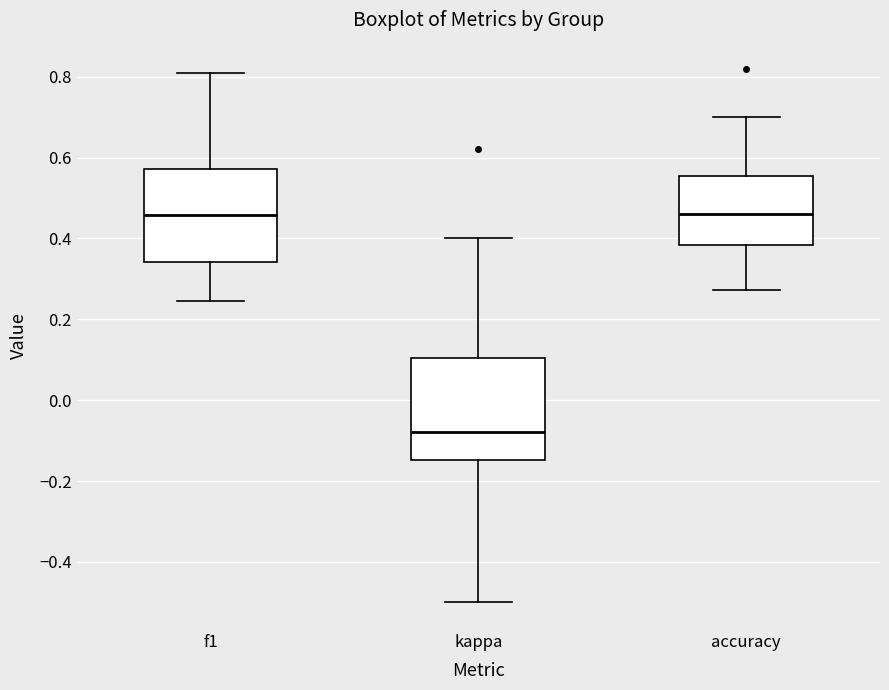

Reading left to right, transcribe this box plot: for each box, give where its median line is, the range the box spans, and where its two whiskers end, as read against the y-axis. The values are not printed on the chart, so give them approximately, as read against the axis.

f1: median 0.46, box 0.34 to 0.58, whiskers 0.24 to 0.80
kappa: median -0.08, box -0.14 to 0.10, whiskers -0.50 to 0.40
accuracy: median 0.46, box 0.38 to 0.56, whiskers 0.28 to 0.70